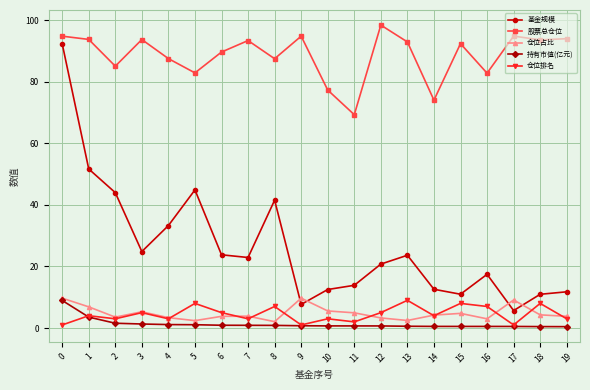

Which series has the largest range (max minus min)?

基金规模